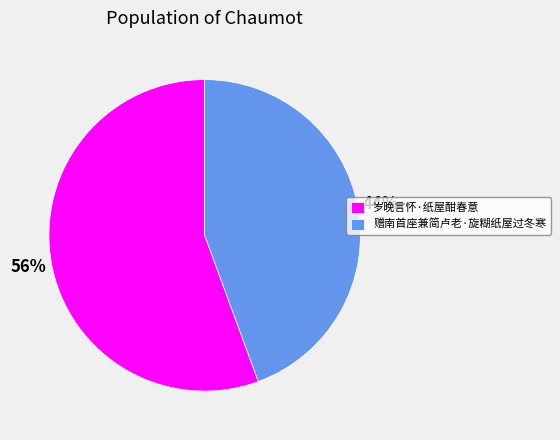

To the nearest percent, what is the combined percentage of 赠南首座兼简卢老·旋糊纸屋过冬寒 and 岁晚言怀·纸屋酣春意?

100%